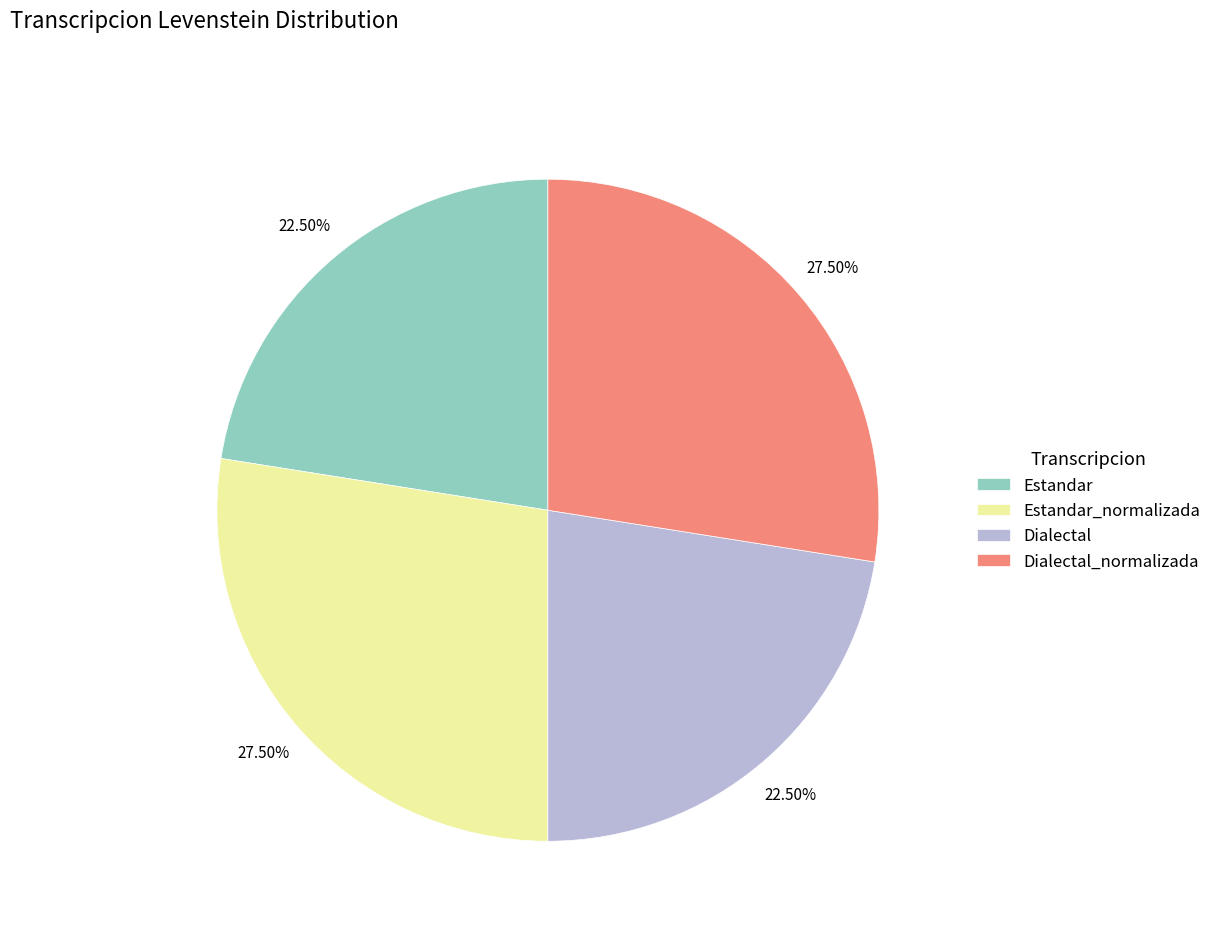

Which has a higher value, Dialectal or Estandar_normalizada?

Estandar_normalizada